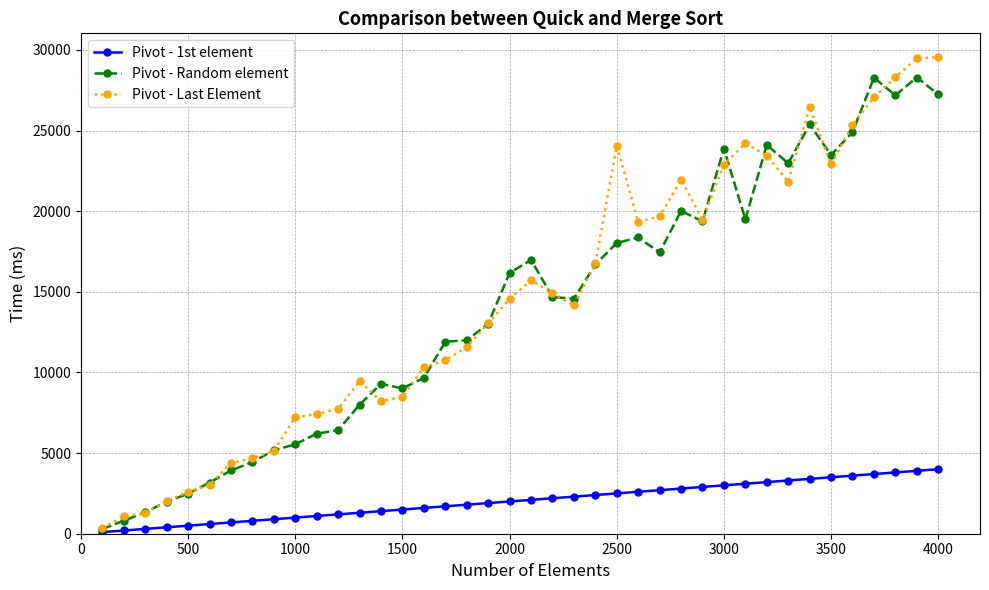

What is the smallest value displayed?

100